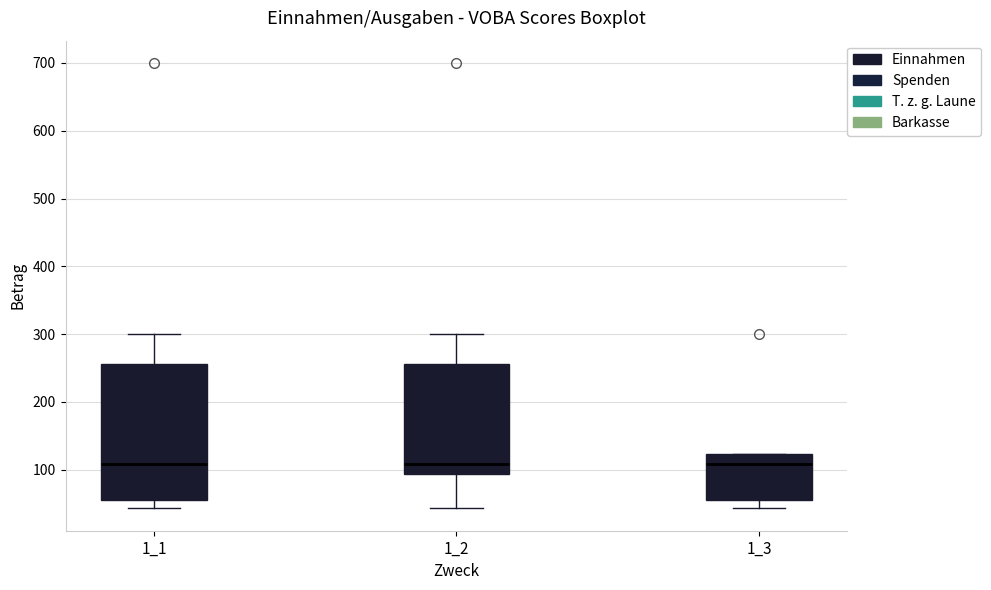

Reading left to right, transcribe this box plot: for each box, give where its median line is, the range the box spans, and where its two whiskers end, as read against the y-axis. The values are not printed on the chart, so give them approximately, as read against the axis.

1_1: median 110, box 60 to 260, whiskers 40 to 300
1_2: median 110, box 90 to 260, whiskers 40 to 300
1_3: median 110, box 60 to 120, whiskers 40 to 120